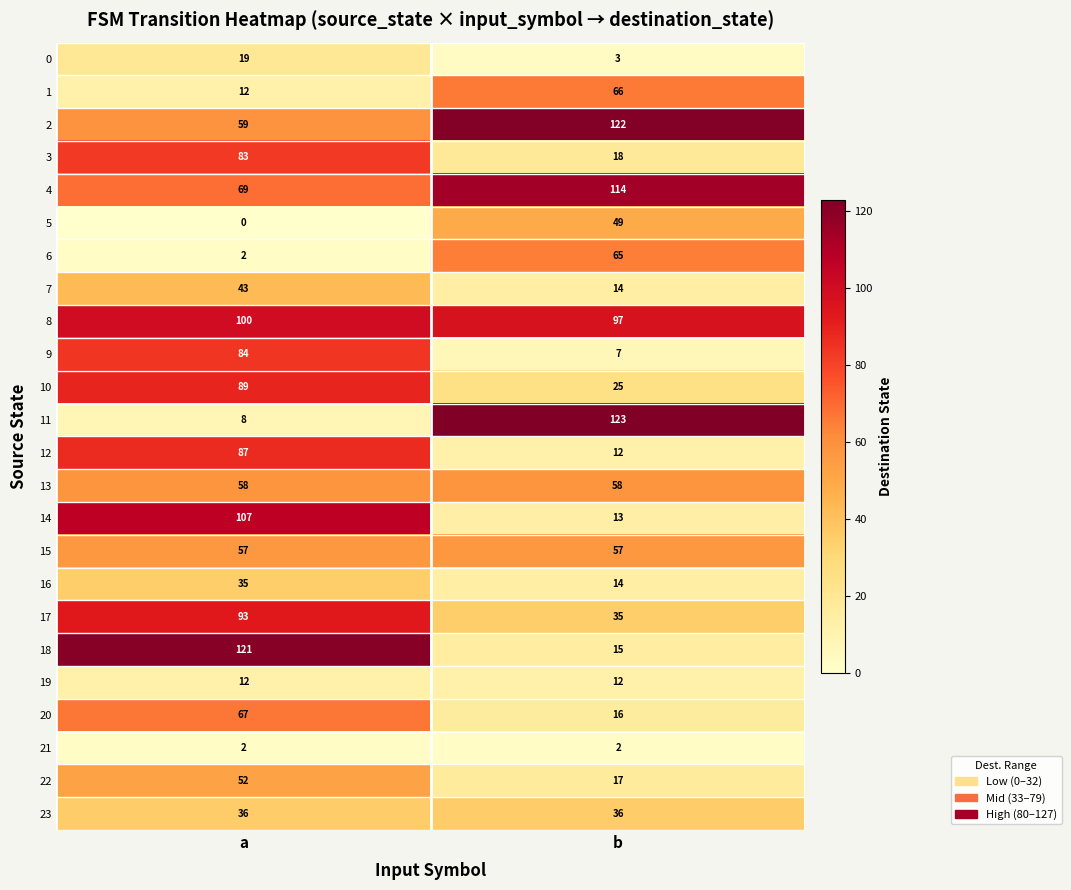

What is the approximate value of 0 at a?

19